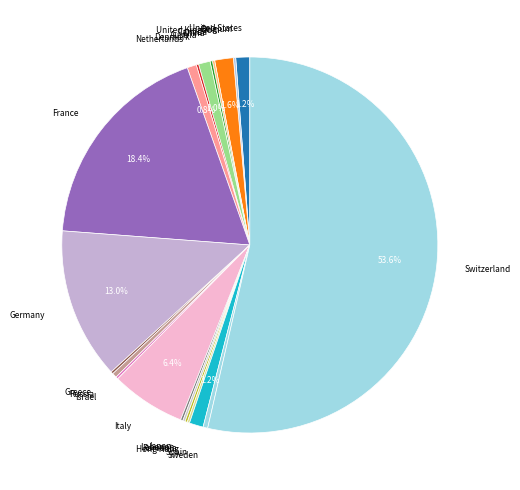

To the nearest percent, what is the average slice percentage?

5%